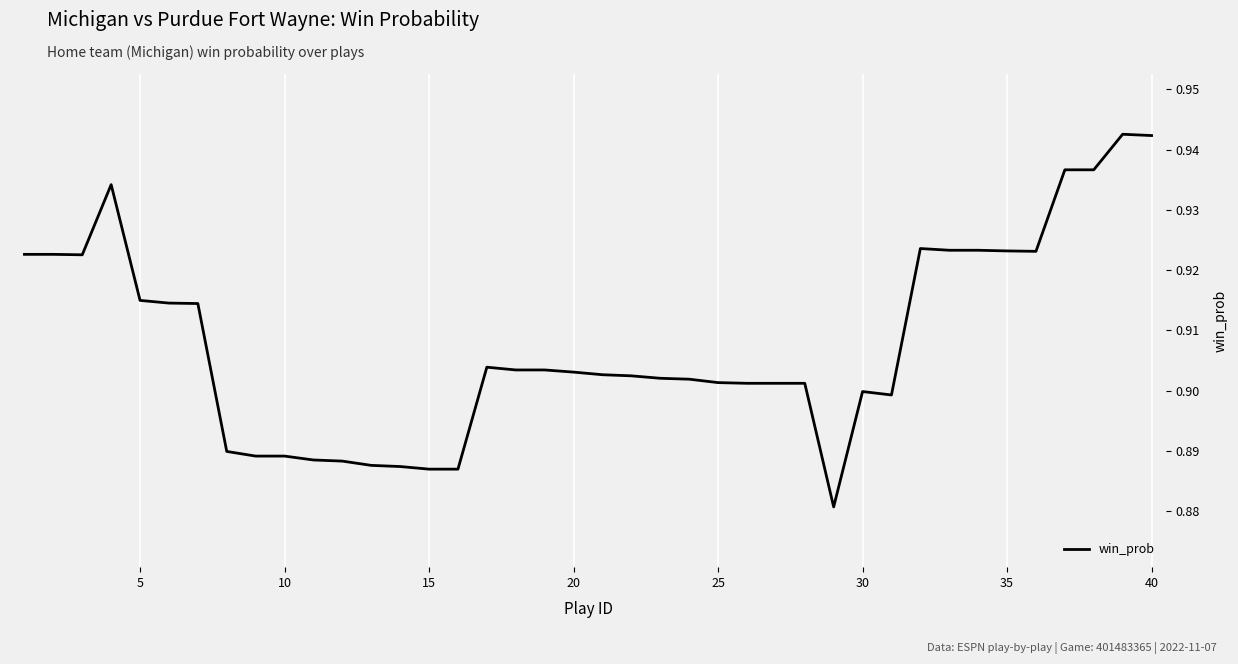

What is the smallest value displayed?

0.9